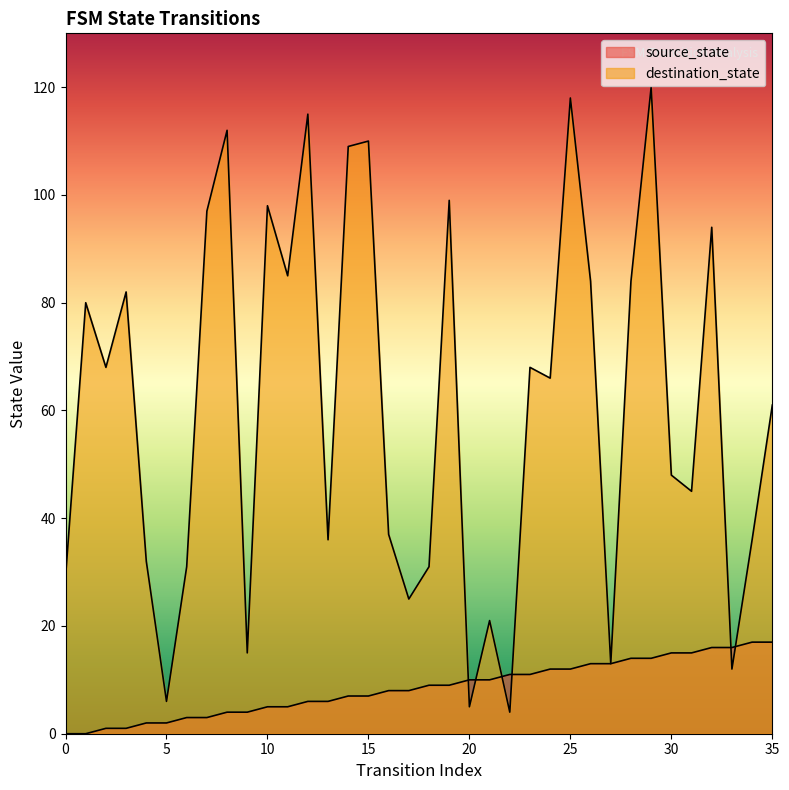

Reading left to right, extract all data points from this chart.

source_state: 0=0	1=0	2=1	3=1	4=2	5=2	6=3	7=3	8=4	9=4	10=5	11=5	12=6	13=6	14=7	15=7	16=8	17=8	18=9	19=9	20=10	21=10	22=11	23=11	24=12	25=12	26=13	27=13	28=14	29=14	30=15	31=15	32=16	33=16	34=17	35=17
destination_state: 0=29	1=80	2=68	3=82	4=32	5=6	6=31	7=97	8=112	9=15	10=98	11=85	12=115	13=36	14=109	15=110	16=37	17=25	18=31	19=99	20=5	21=21	22=4	23=68	24=66	25=118	26=84	27=13	28=84	29=120	30=48	31=45	32=94	33=12	34=36	35=61